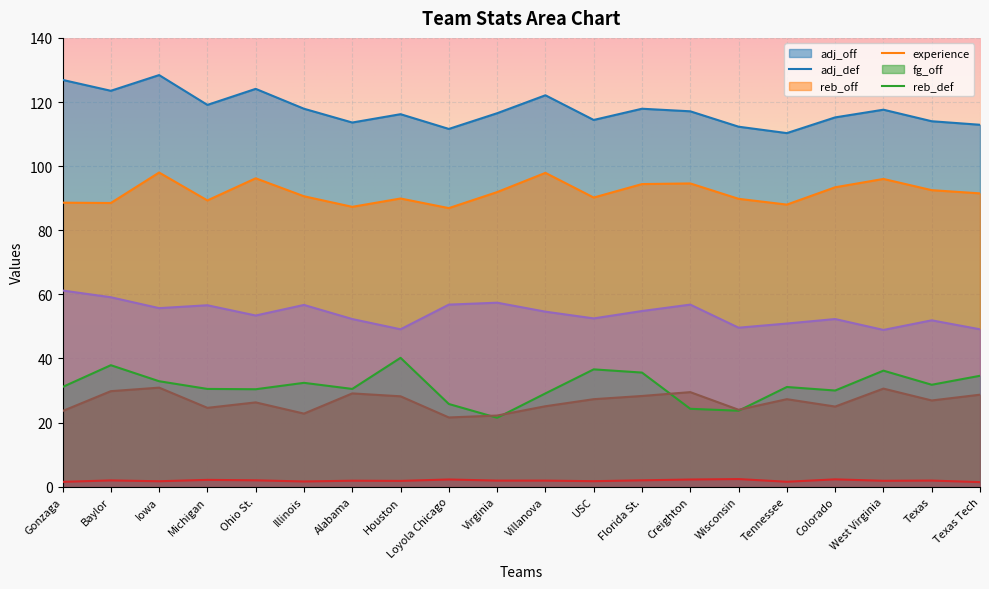

How many values in the reb_off series are below 31?

9